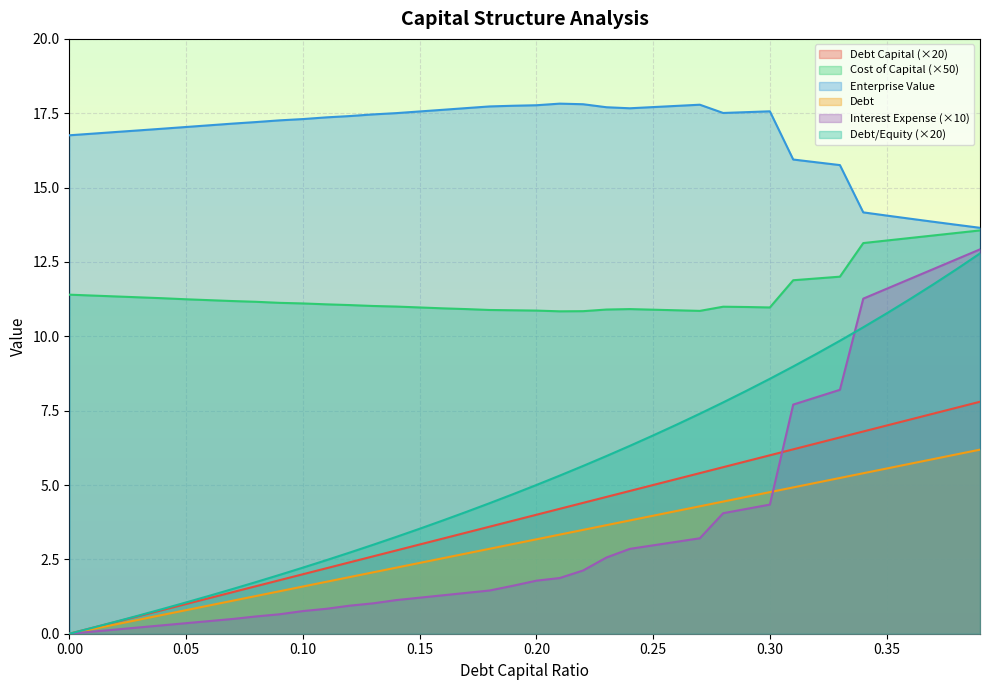

At which category does the chart reach its peak across all series?

0.21